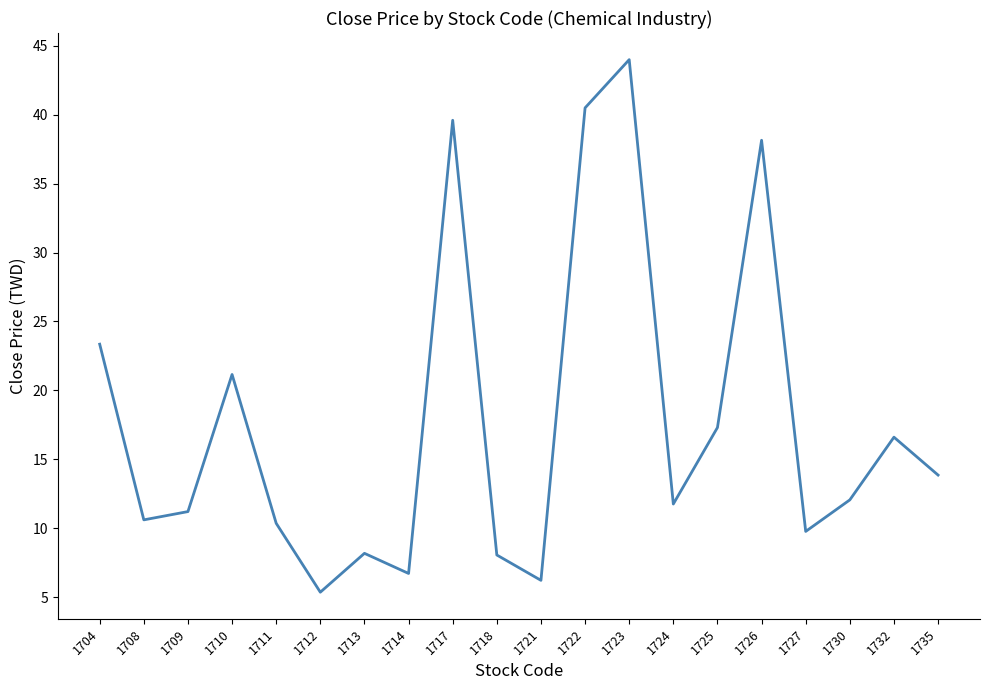

What is the ratio of the value at 1712 to the value at 1726?

0.1